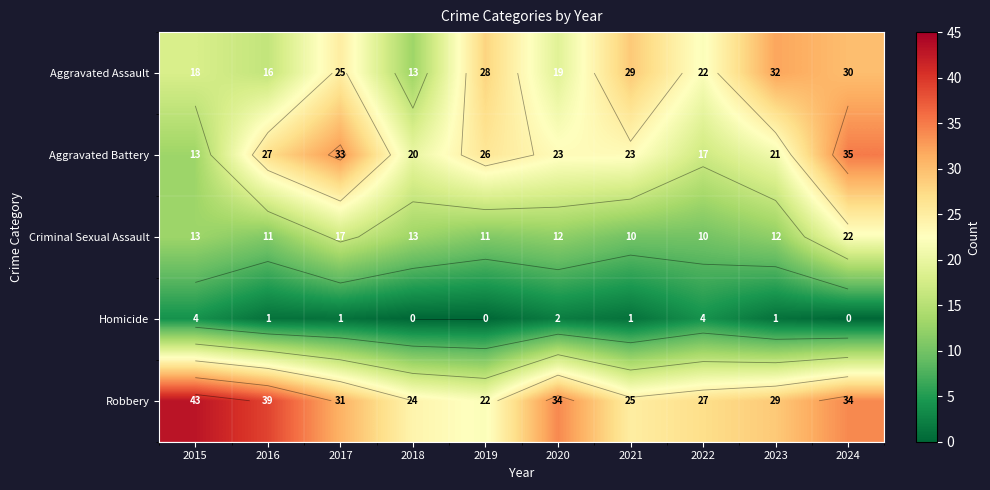

At which label is Criminal Sexual Assault closest to 16?

2017